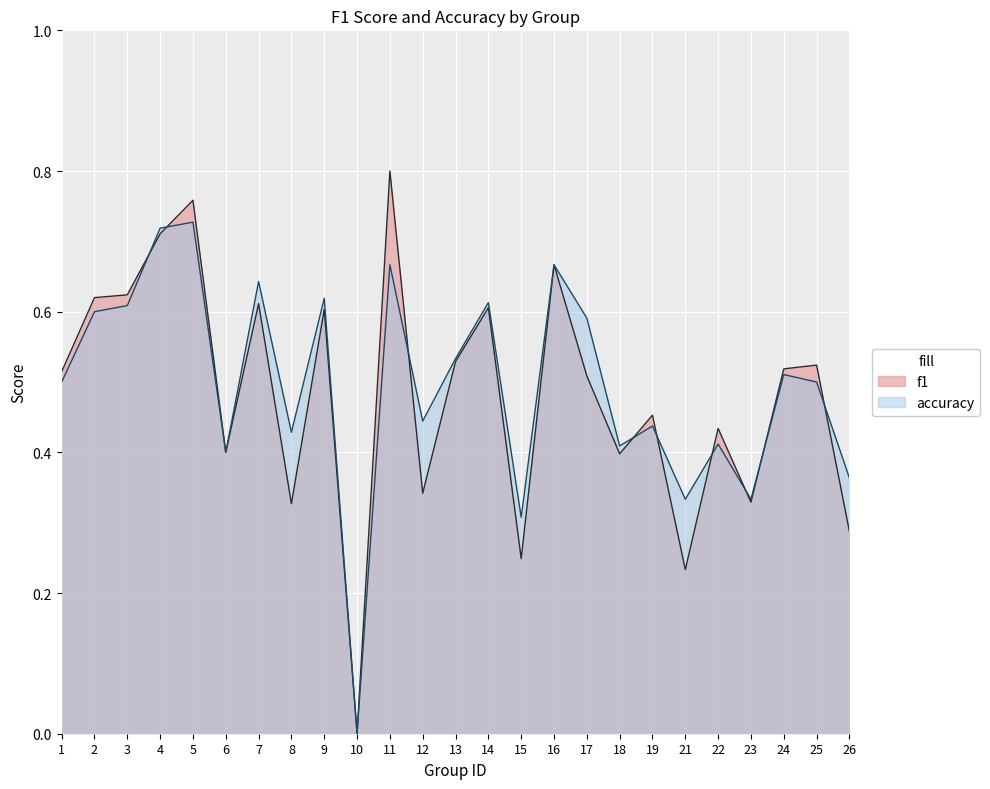

At which category does the chart reach its minimum across all series?

10